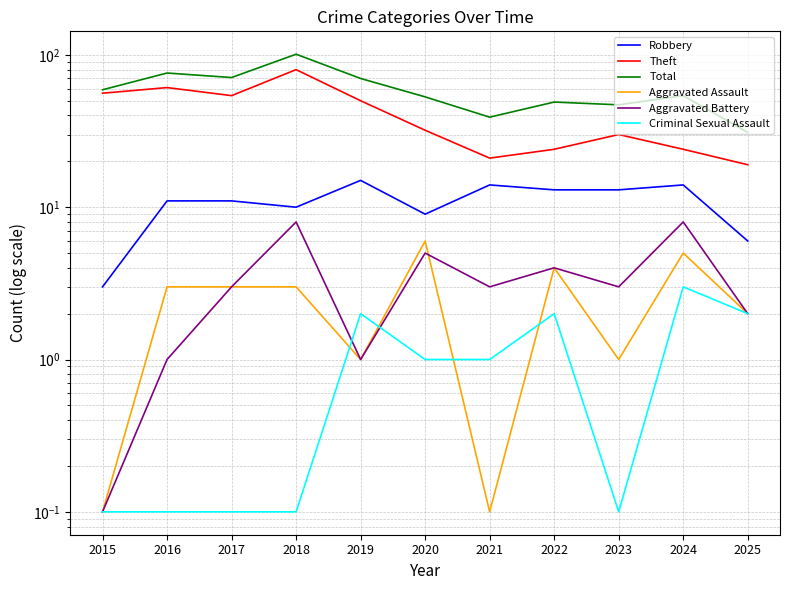

What is the value of the Aggravated Battery point at the 9th from the left?

3.0